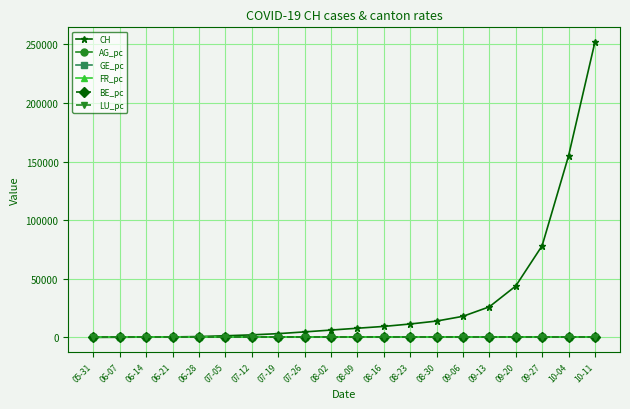

Which series has the largest total across all categories?

CH